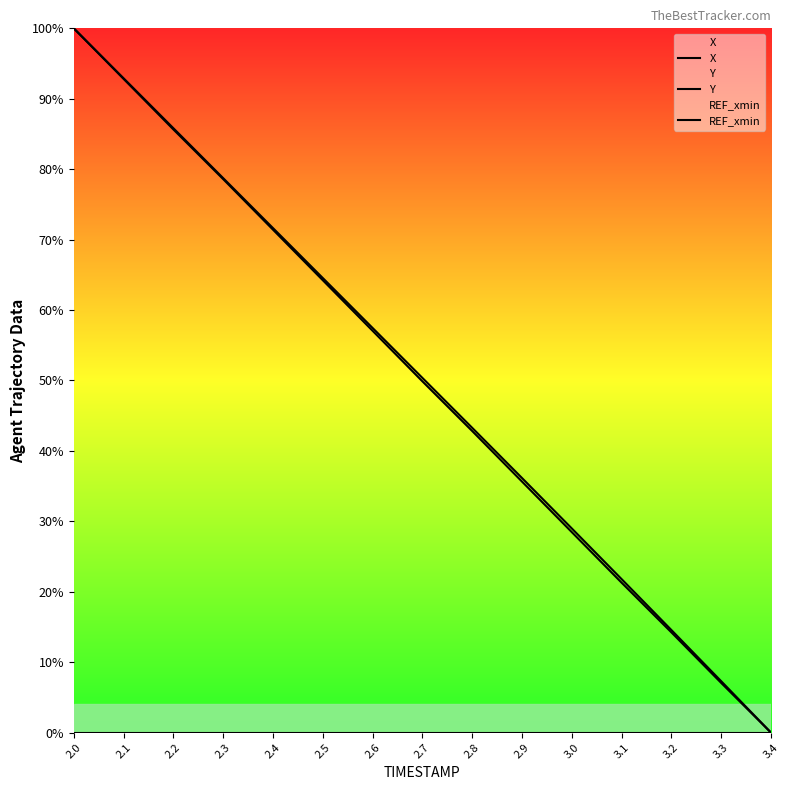

True or false: Y and X cross at least once.

False